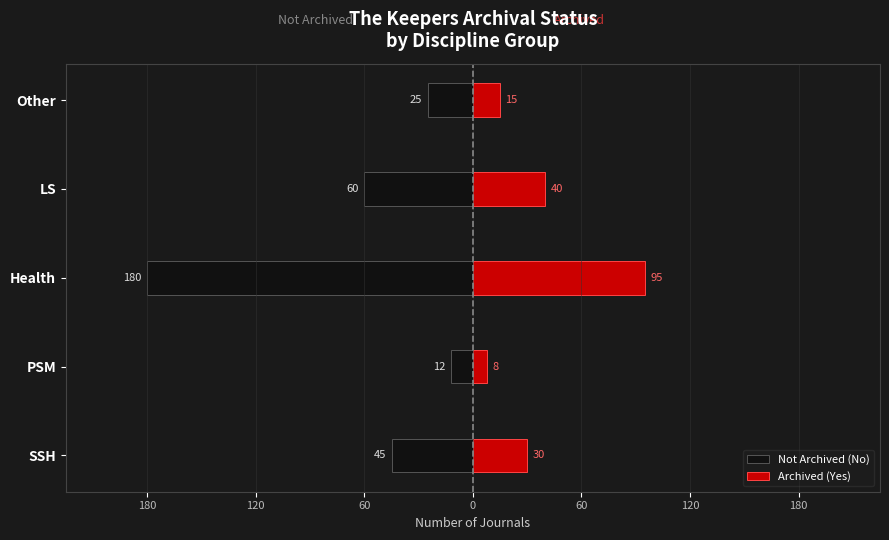

How many data points in Not Archived (No) are less than -45?

2